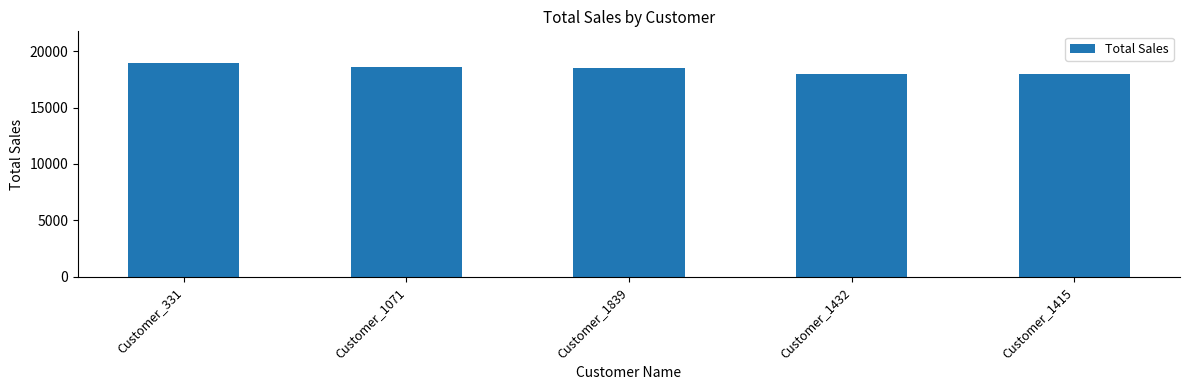

What is the maximum value shown in the chart?

18924